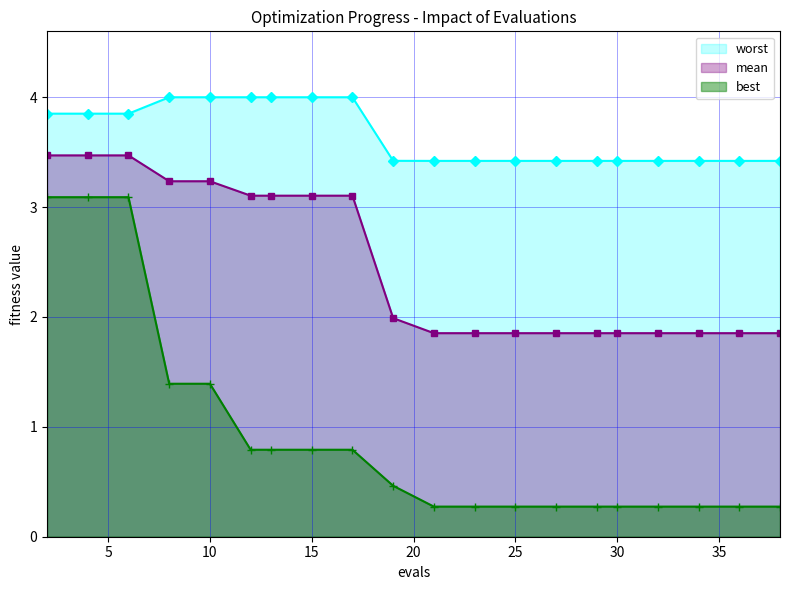

At which category is the sum across all series the highest?

2